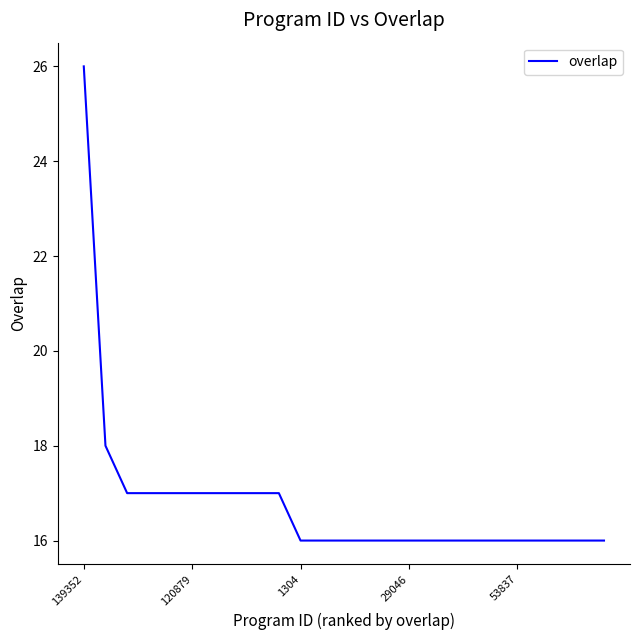

What is the difference between the maximum and minimum values?

10